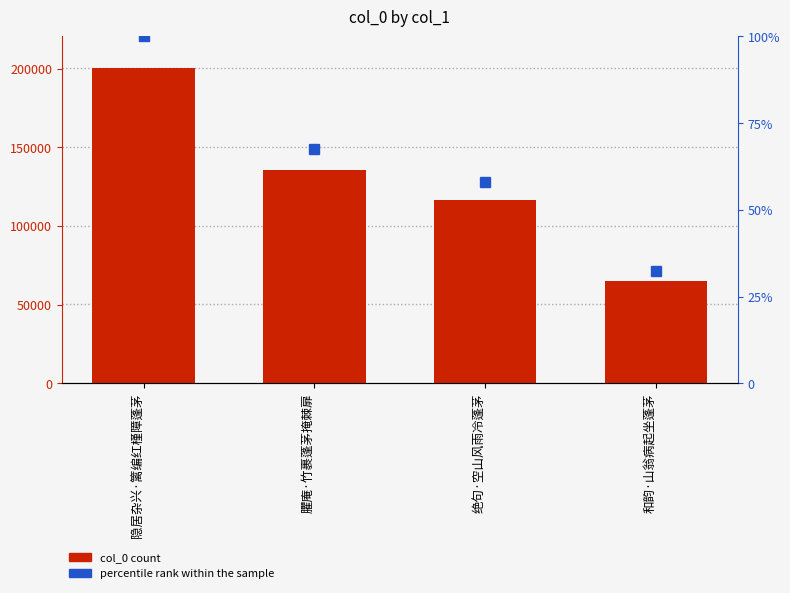

Reading left to right, list all the values displayed in this chart.

col_0: 隐居杂兴·篱编红槿障蓬茅=200502.0	臞庵·竹裹蓬茅掩棘扉=135480.0	绝句·空山风雨冷蓬茅=116574.0	和韵·山翁病起坐蓬茅=64771.0
percentile rank: 隐居杂兴·篱编红槿障蓬茅=100.0	臞庵·竹裹蓬茅掩棘扉=67.6	绝句·空山风雨冷蓬茅=58.1	和韵·山翁病起坐蓬茅=32.3